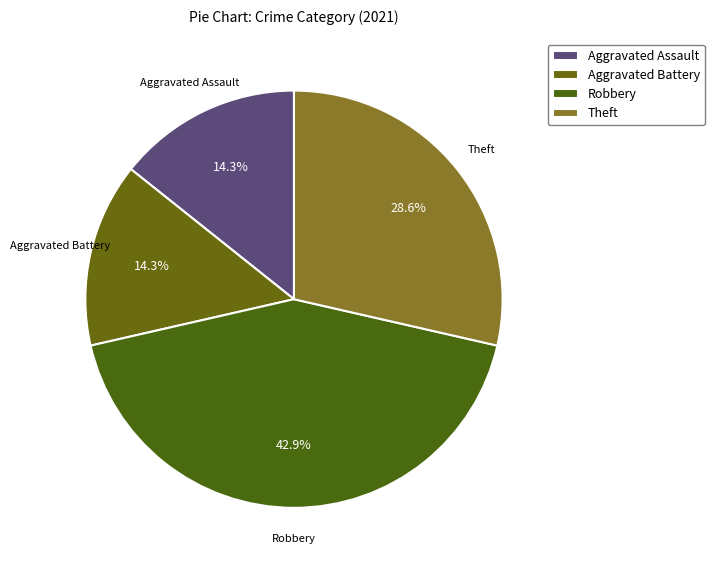

Count the number of slices in the pie.

4